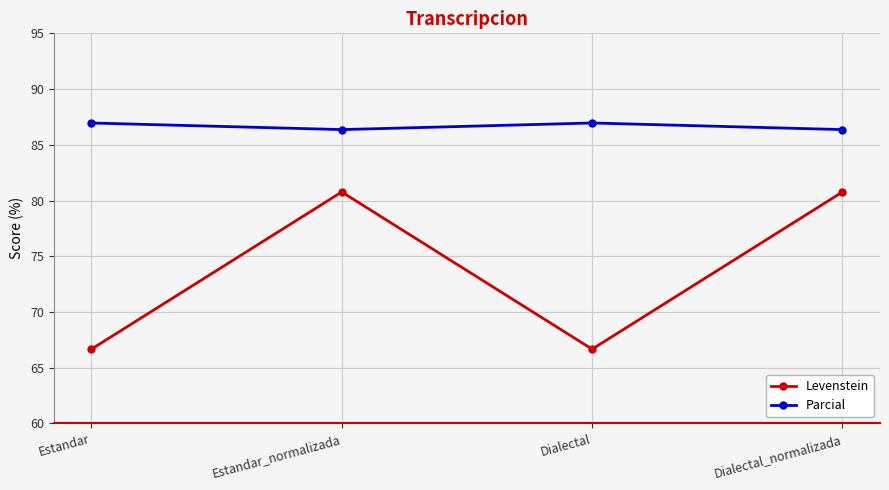

True or false: Parcial has more than 0 interior local peaks.

True